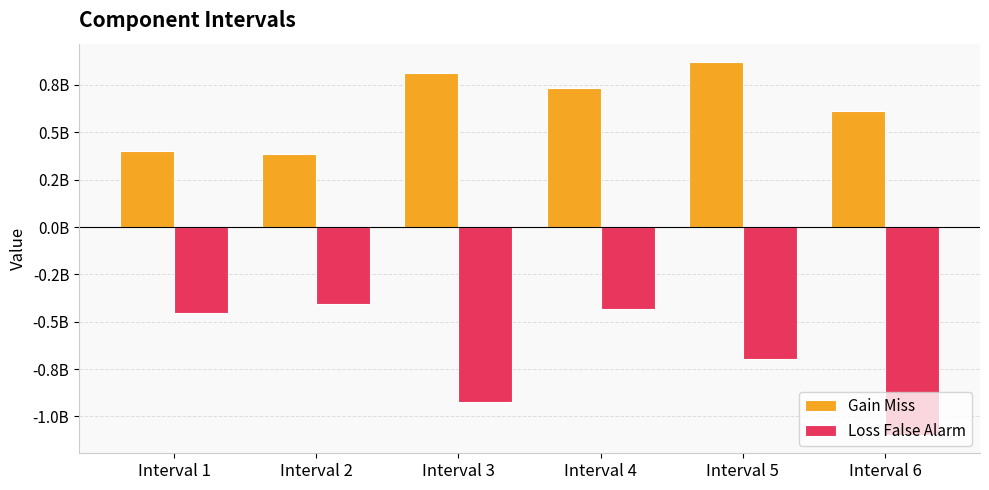

What is the sum of all Gain Miss values?

3817264400